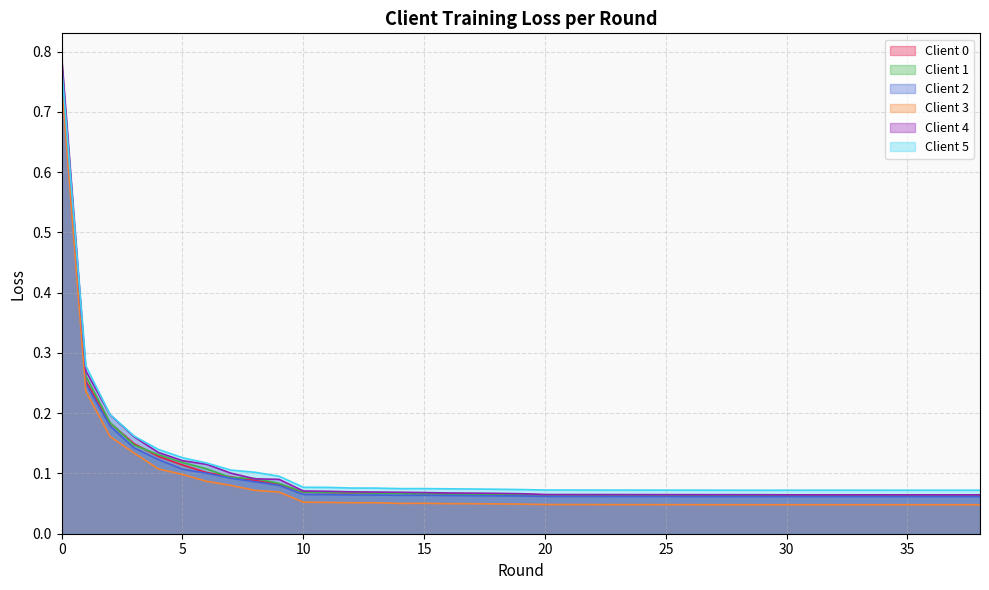

Which series has the widest spread of values?

Client 4